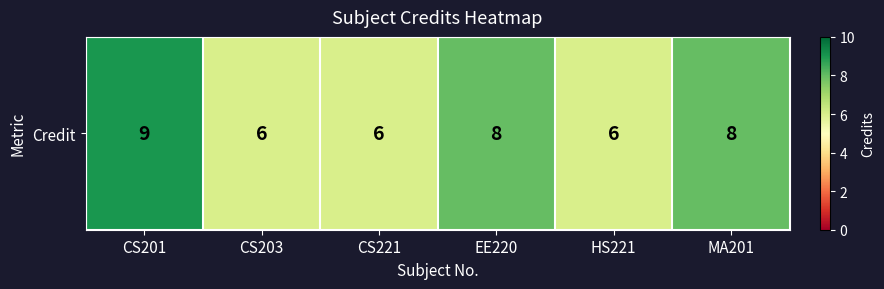

Rank the categories by value from highest to lowest.

CS201, EE220, MA201, CS203, CS221, HS221